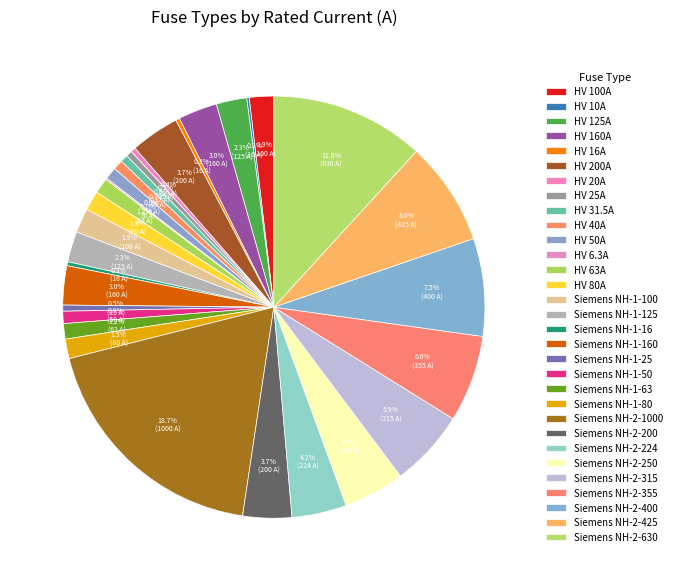

What portion of the pie excludes Siemens NH-2-315?

94.1%